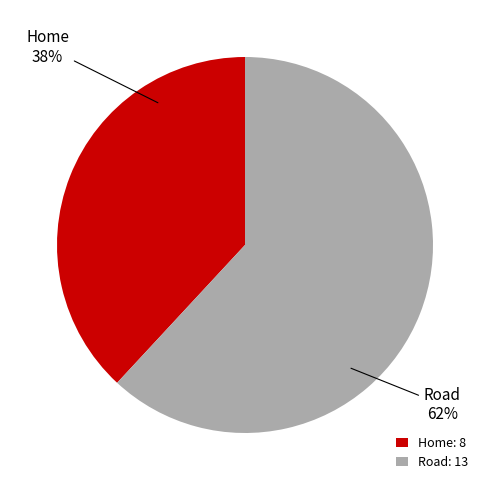

Which category has the biggest portion of the pie?

Road